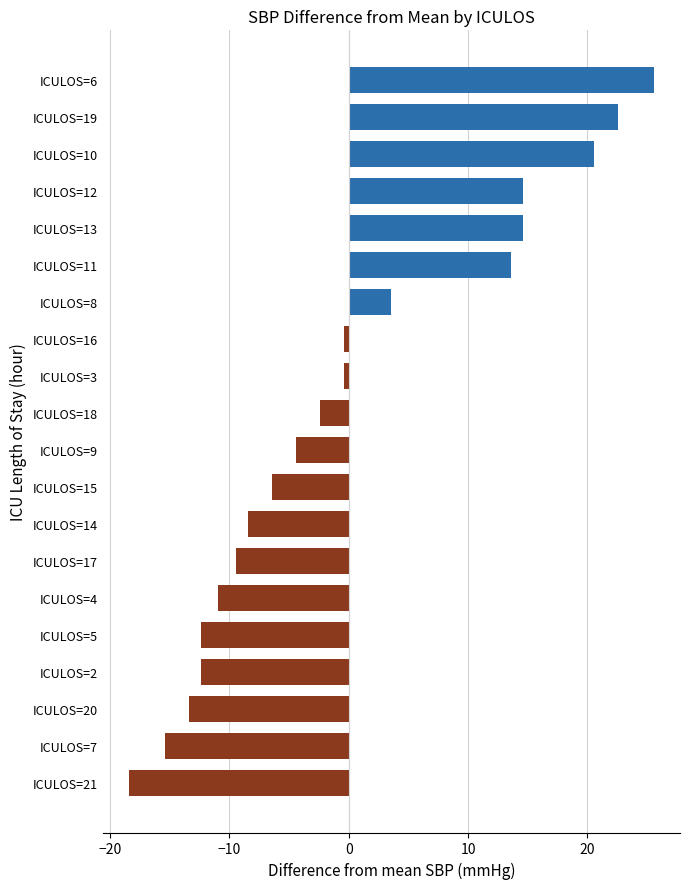

Is it true that the value at ICULOS=4 is -10.9?

True